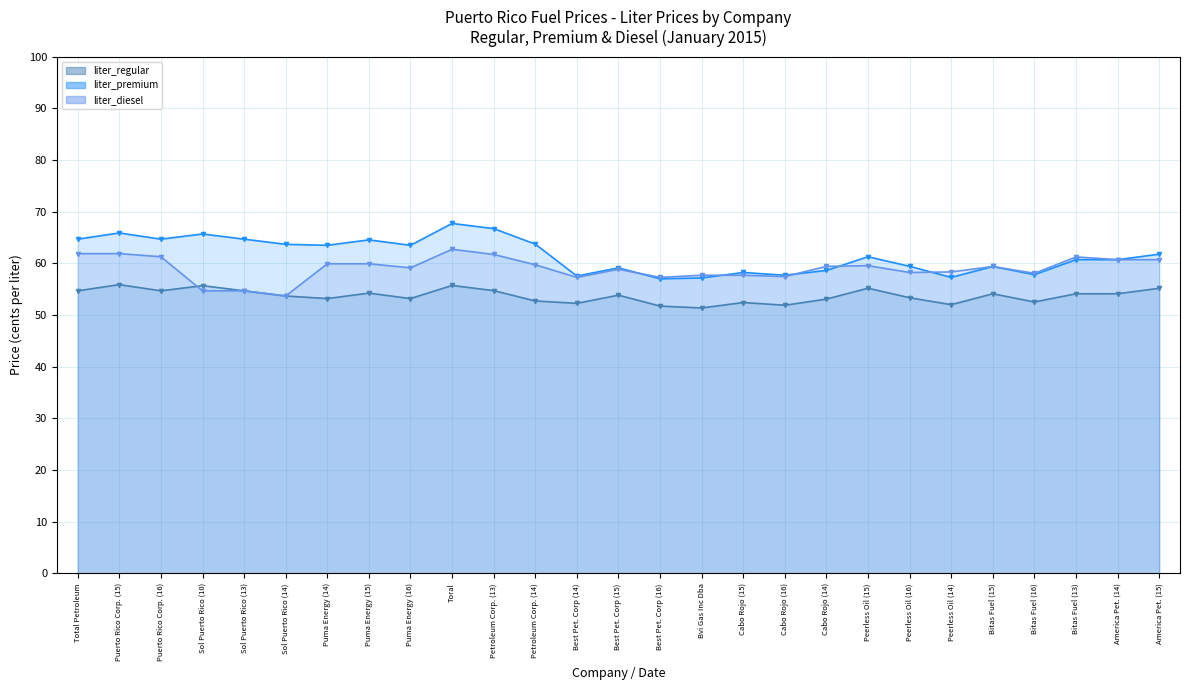

What is the sum of all liter_diesel values?

1593.7